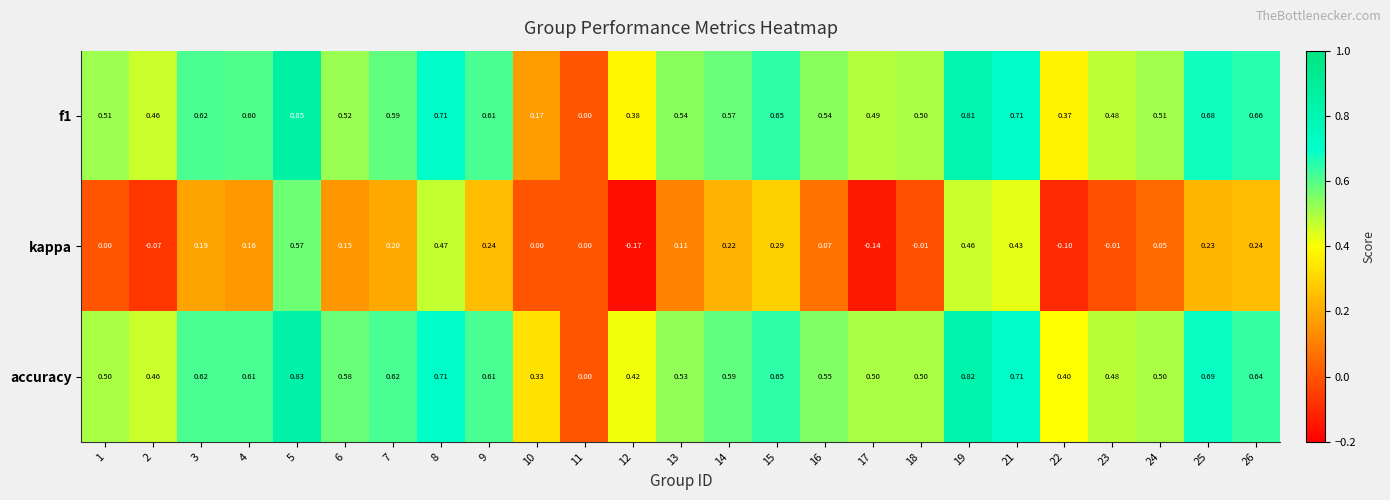

Which series changed the most between 17 and 25?

kappa